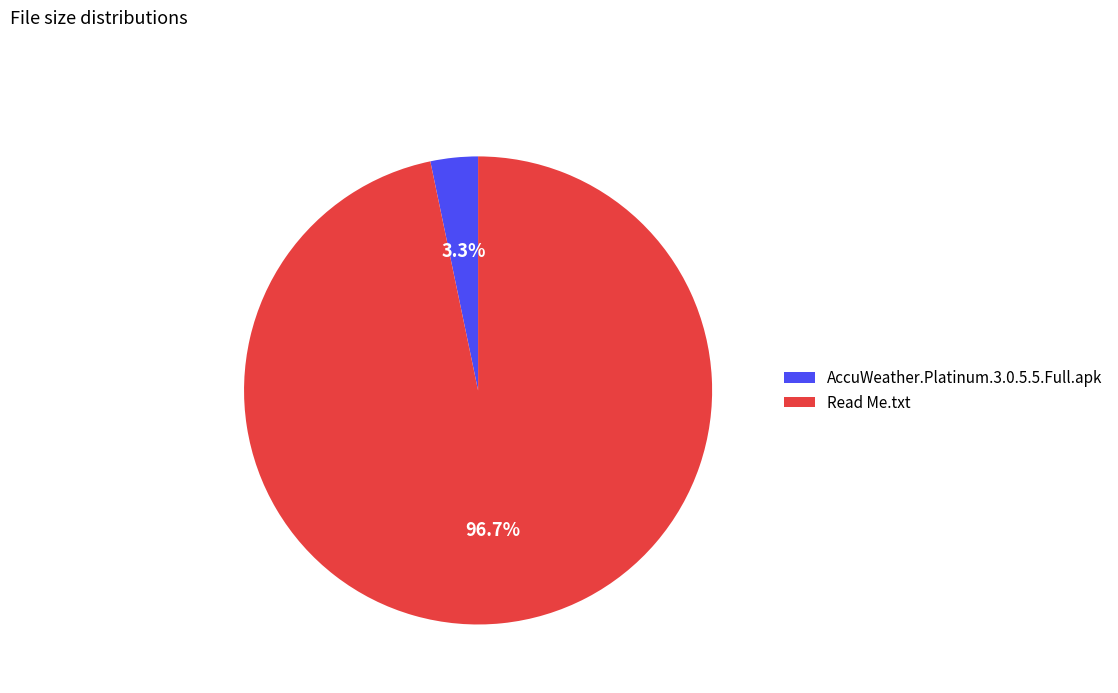

Rank the categories by value from highest to lowest.

Read Me.txt, AccuWeather.Platinum.3.0.5.5.Full.apk